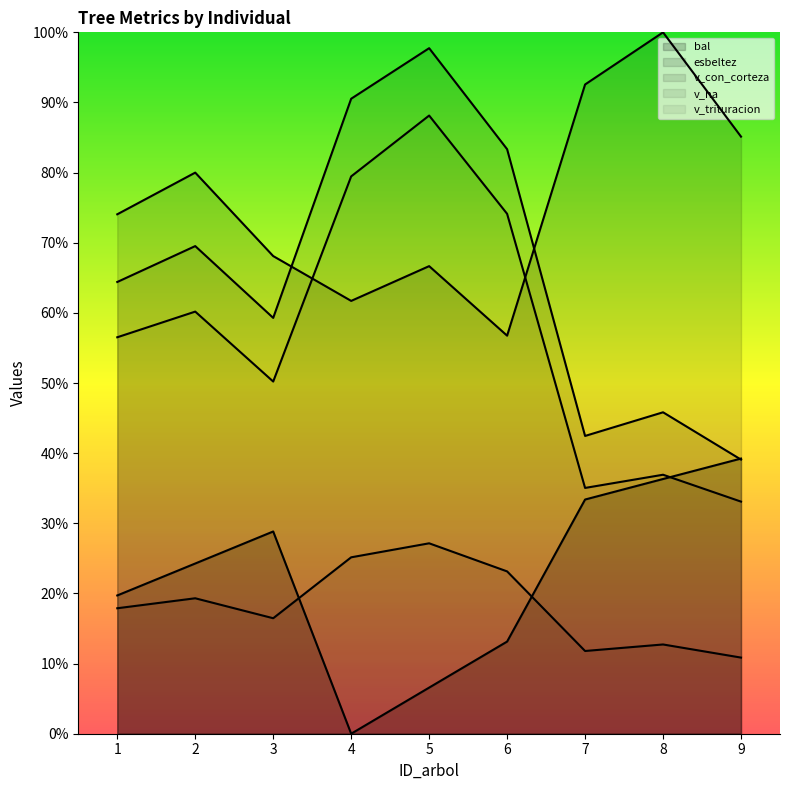

Is the value of bal at 6 greater than the value of v_con_corteza at 6?

No